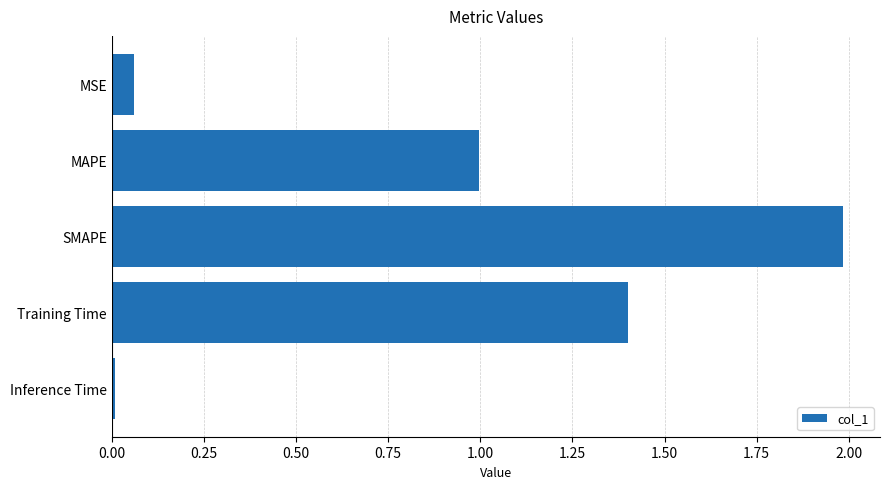

How many distinct data groups are displayed?

1